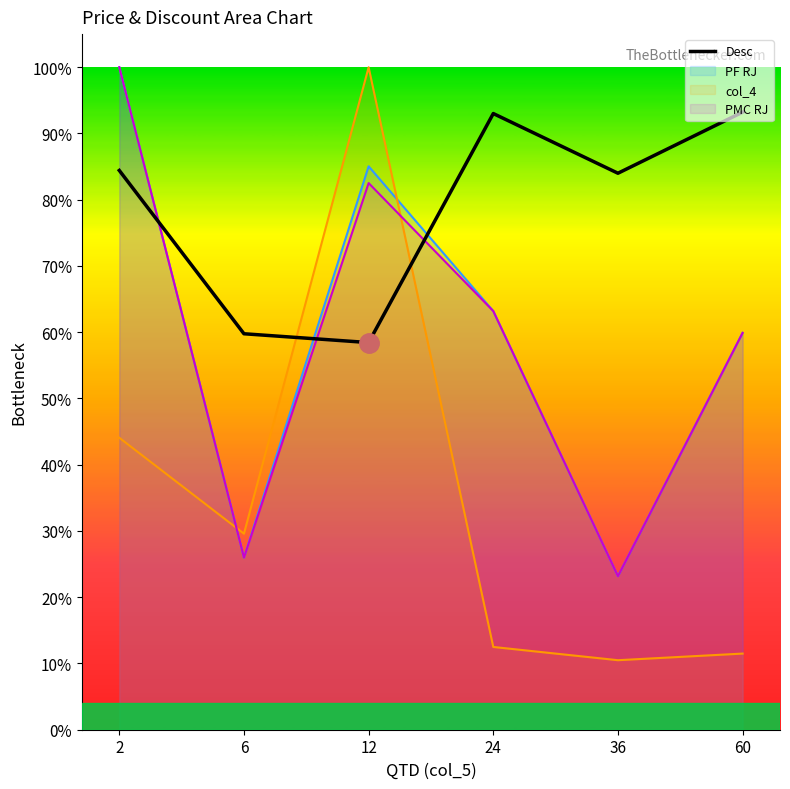

What is the maximum value shown in the chart?

0.9